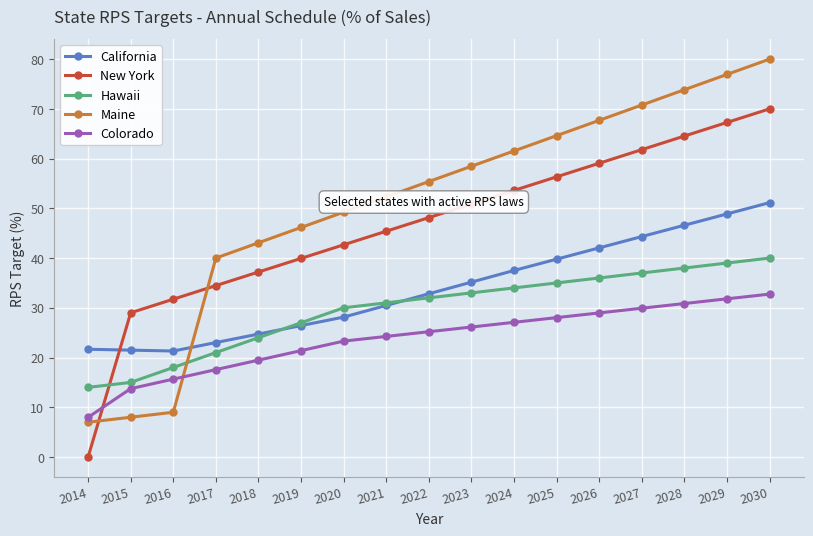

At which category does the chart reach its peak across all series?

2030